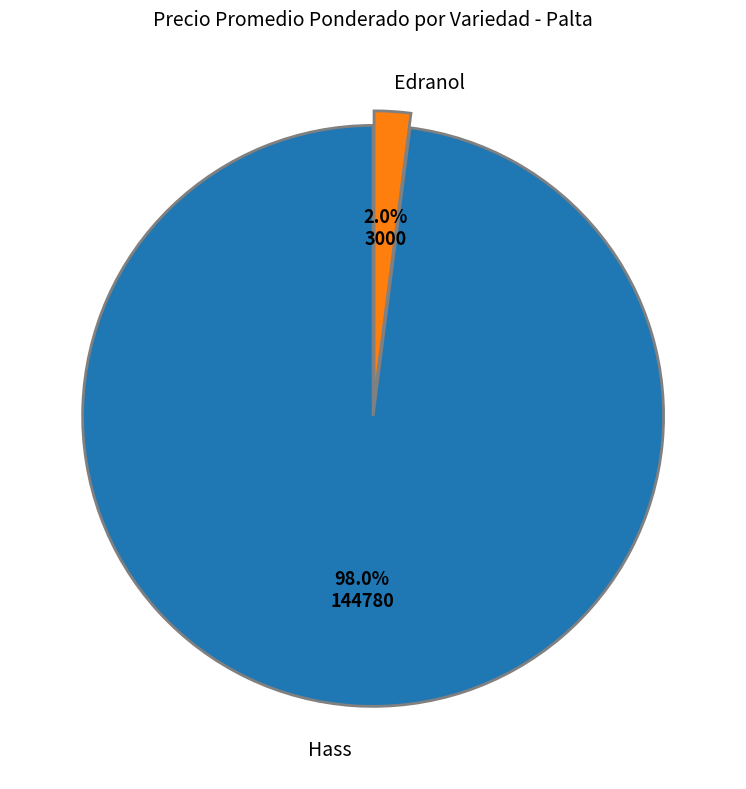

Is there a majority slice in this chart?

Yes